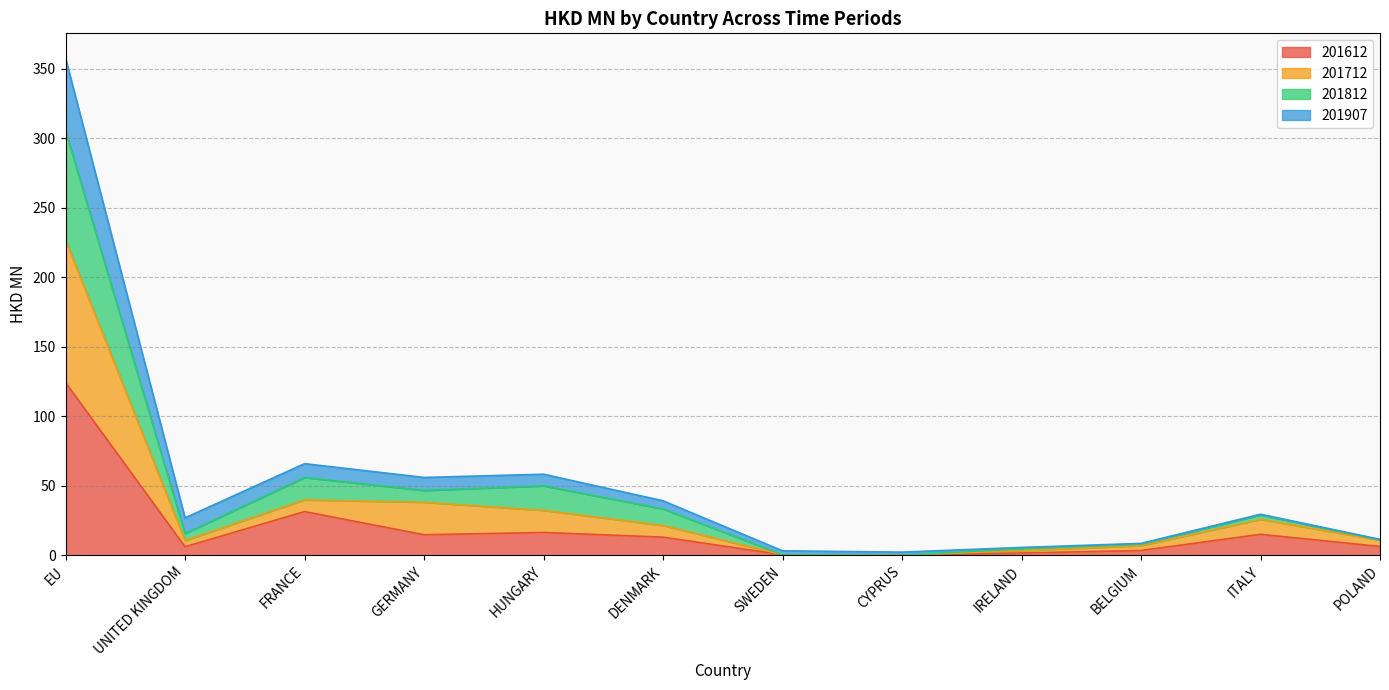

The 201612 series shows 124.2 at EU. True or false?

True